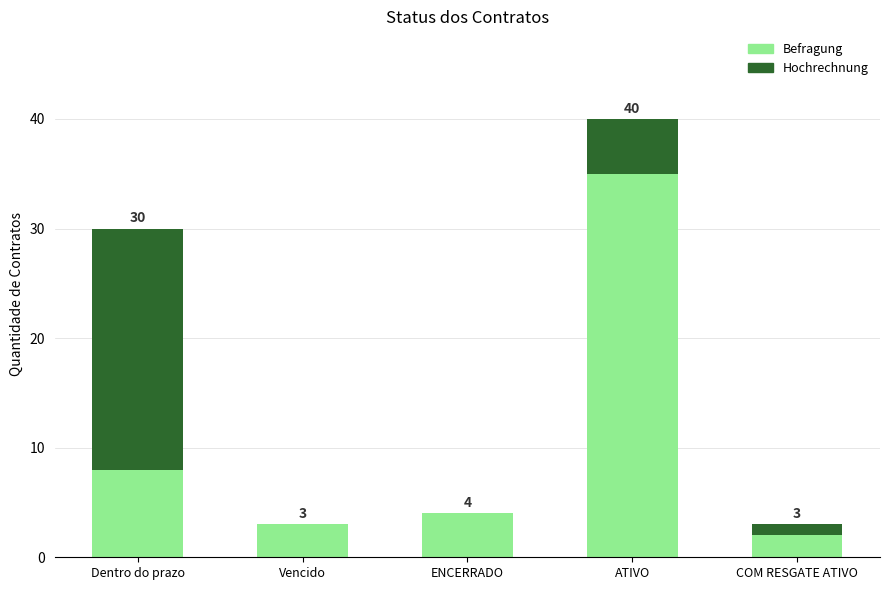

The value of Befragung at ATIVO is 49. True or false?

False